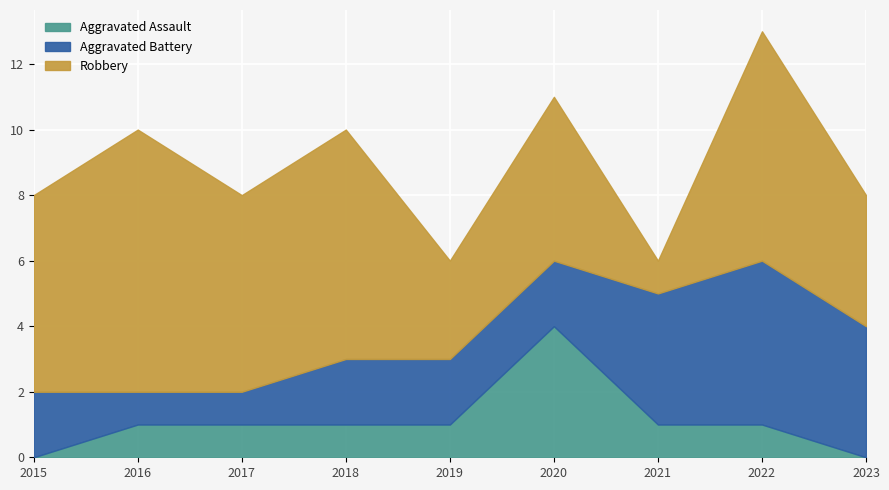

How many categories are shown in the chart?

9